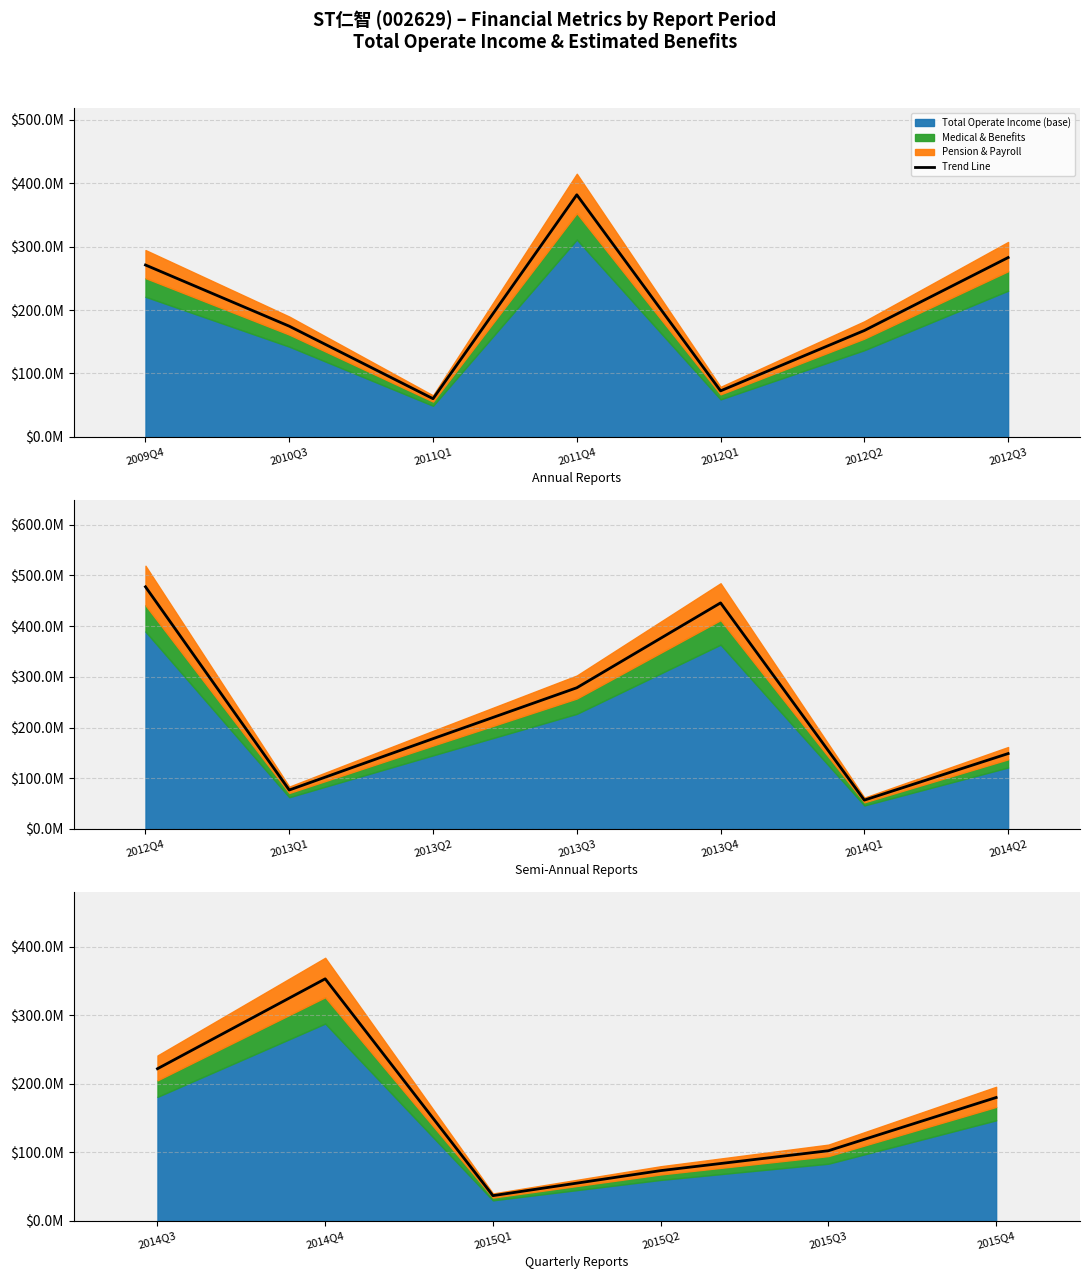

What is the average value?

161466879.6